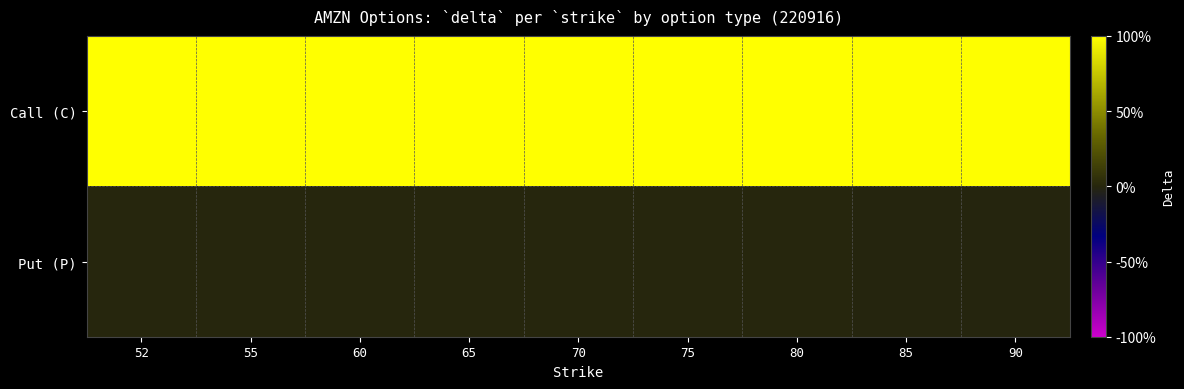

Which series has the widest spread of values?

Put (P)